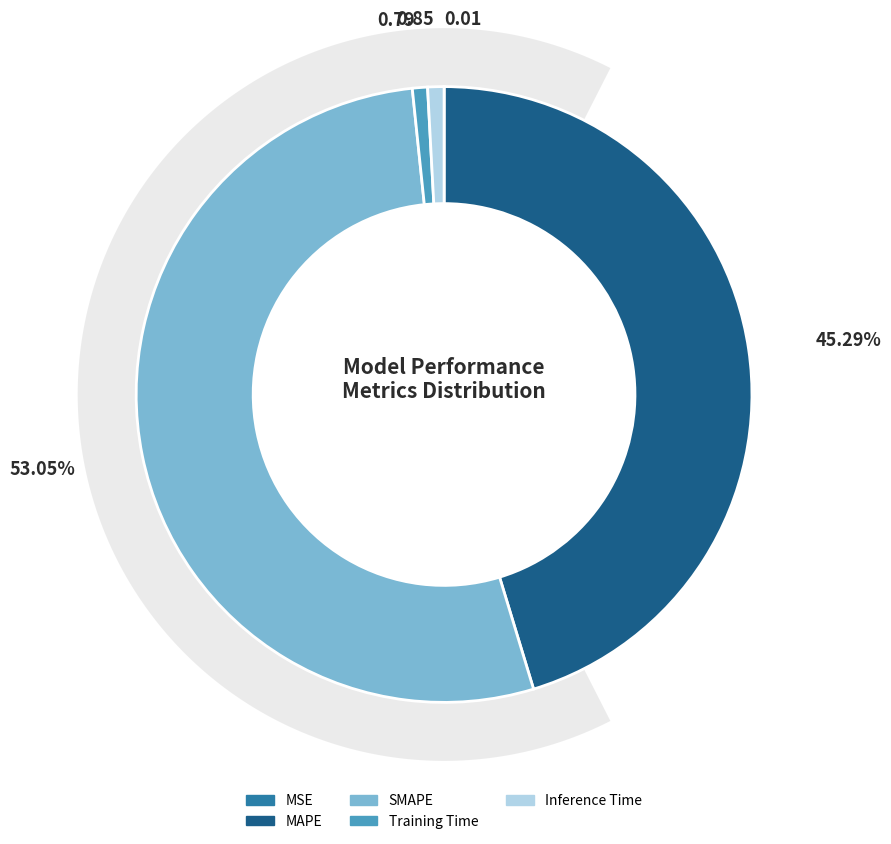

Which slice represents more than half of the pie?

SMAPE